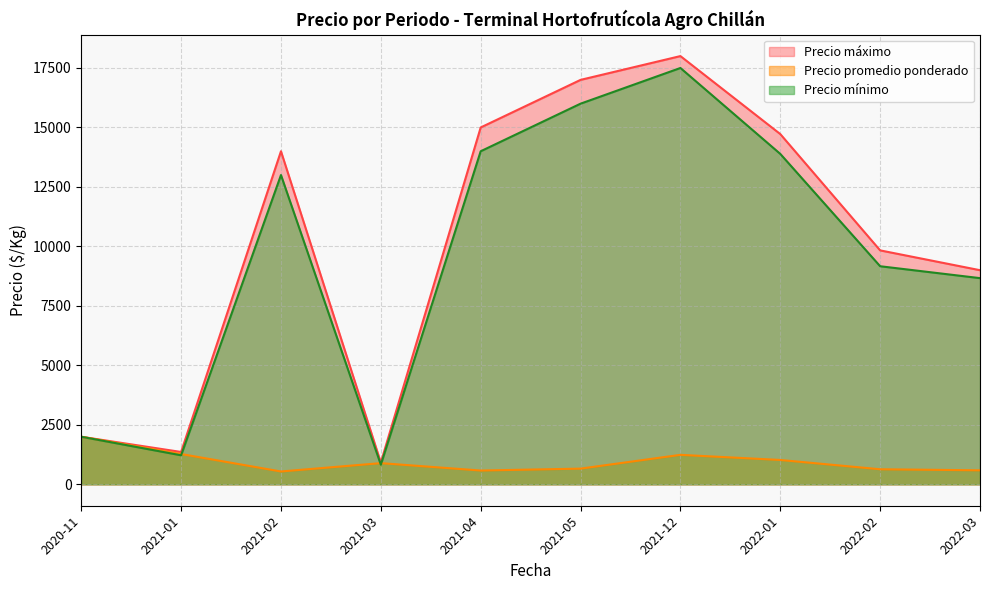

What is the maximum value shown in the chart?

18000.0